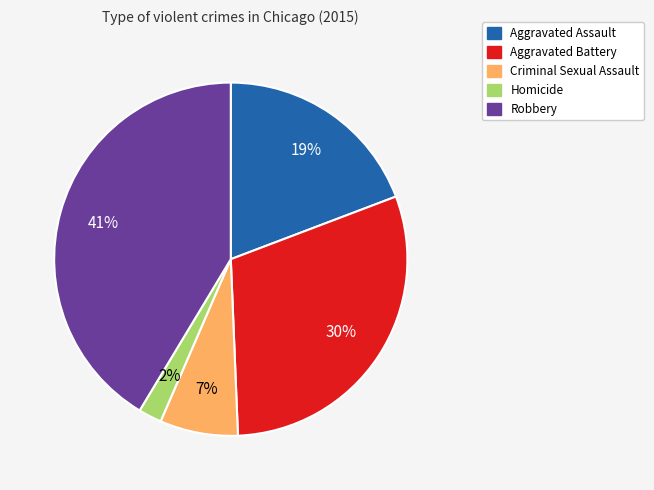

Which has a higher value, Homicide or Aggravated Battery?

Aggravated Battery